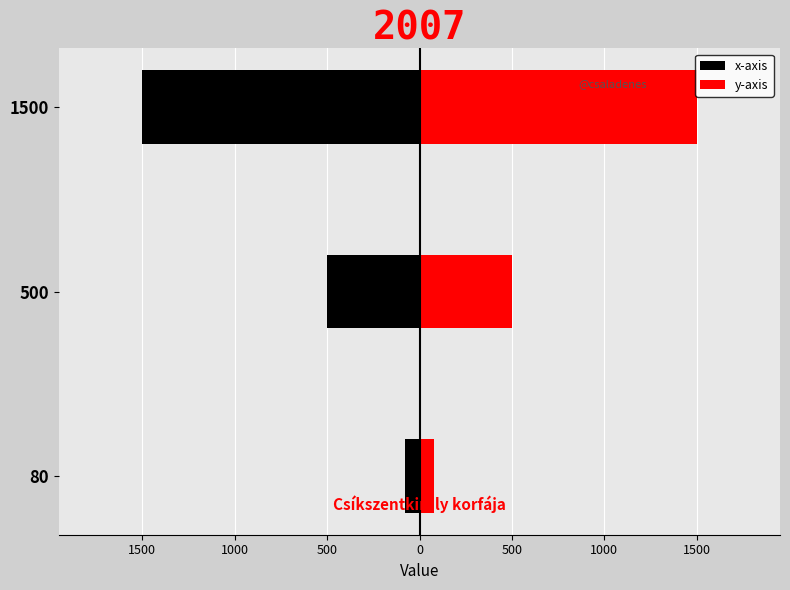

What is the smallest value displayed?

-1500